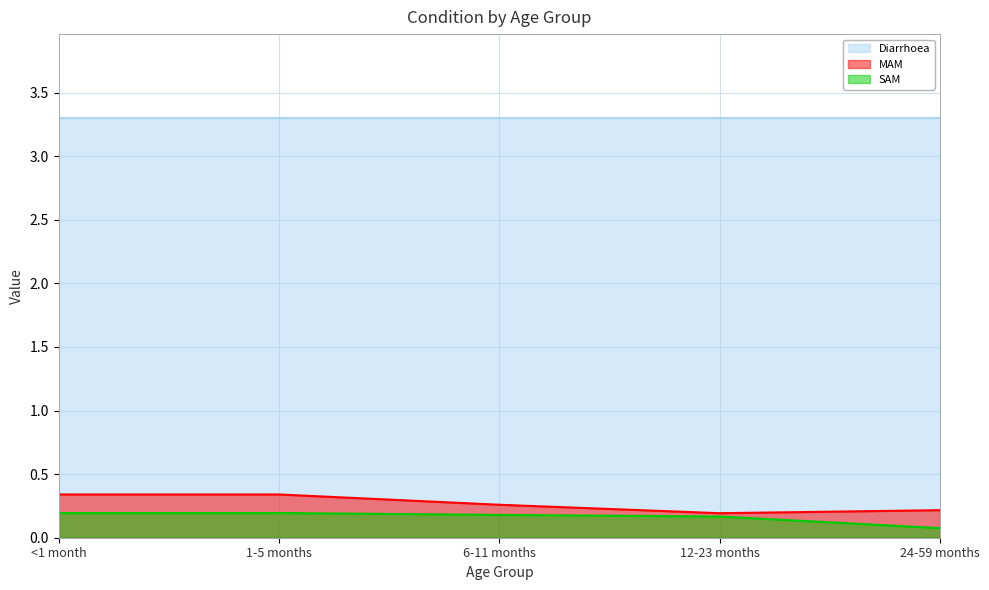

What is the difference between the maximum and minimum values in the SAM series?

0.1